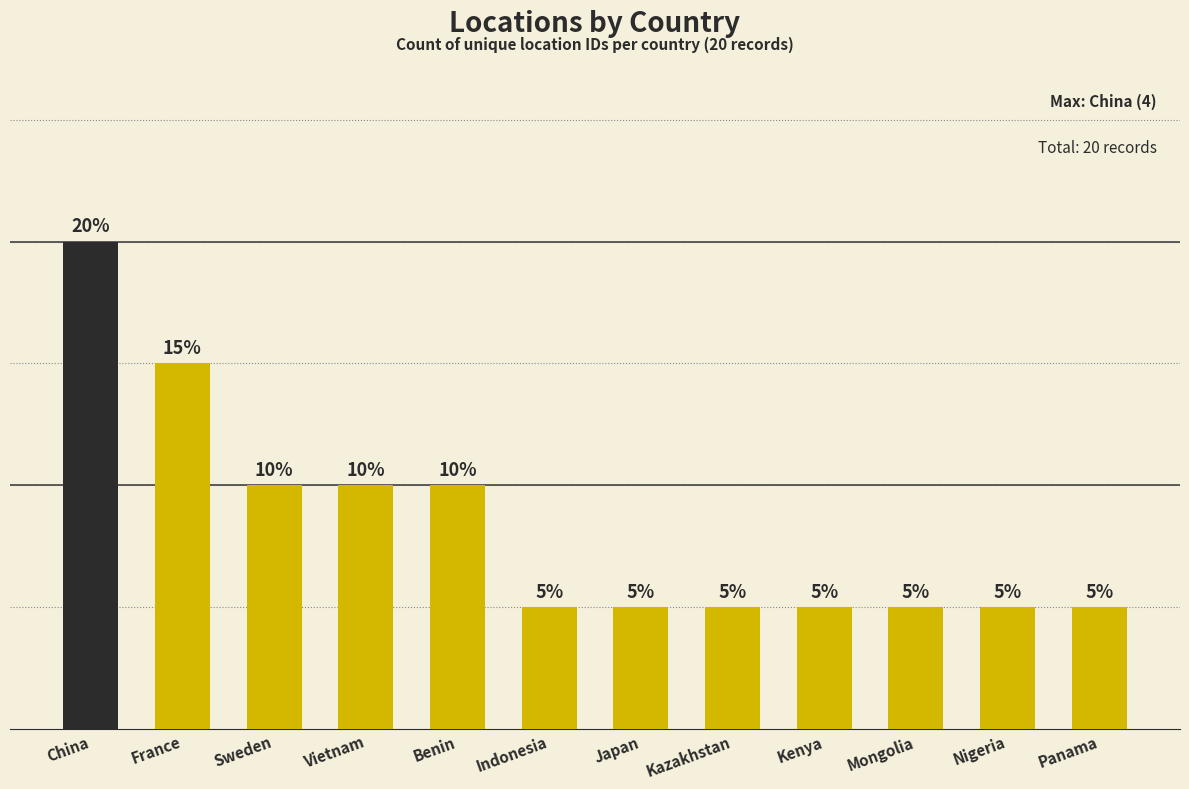

Rank the categories by value from highest to lowest.

China, France, Sweden, Vietnam, Benin, Indonesia, Japan, Kazakhstan, Kenya, Mongolia, Nigeria, Panama